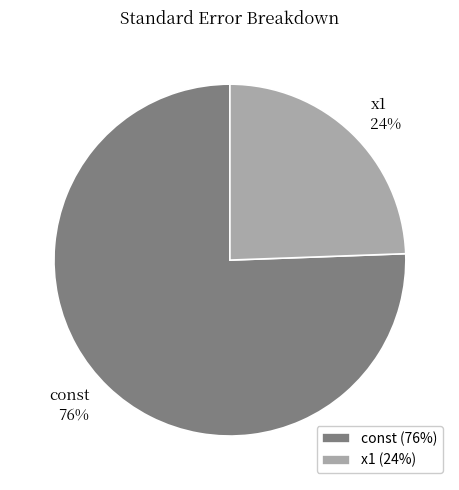

Combined, do x1 and const account for over 50%?

Yes